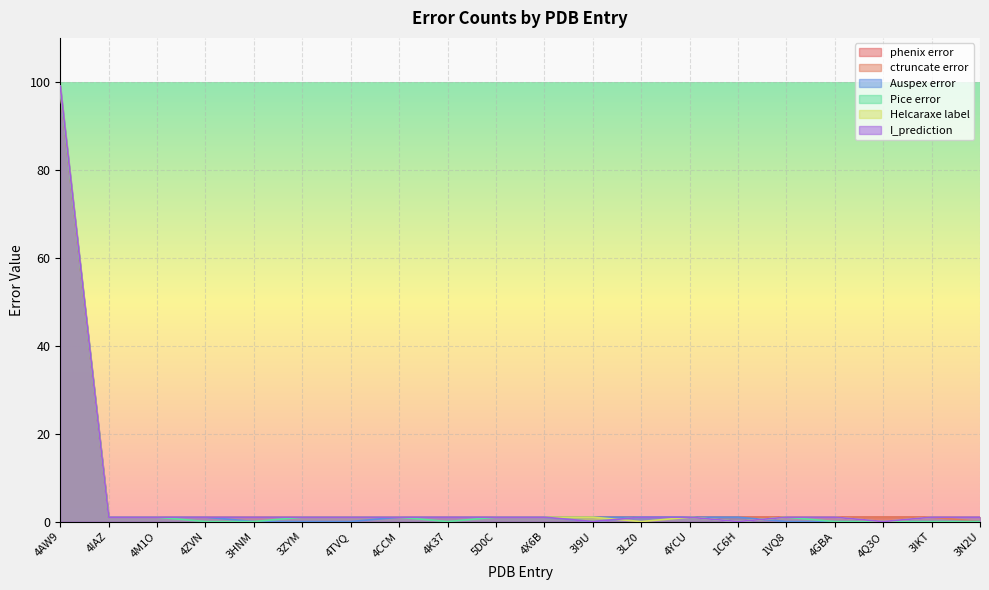

Is the value of Helcaraxe label at 3LZ0 greater than the value of ctruncate error at 4X6B?

No